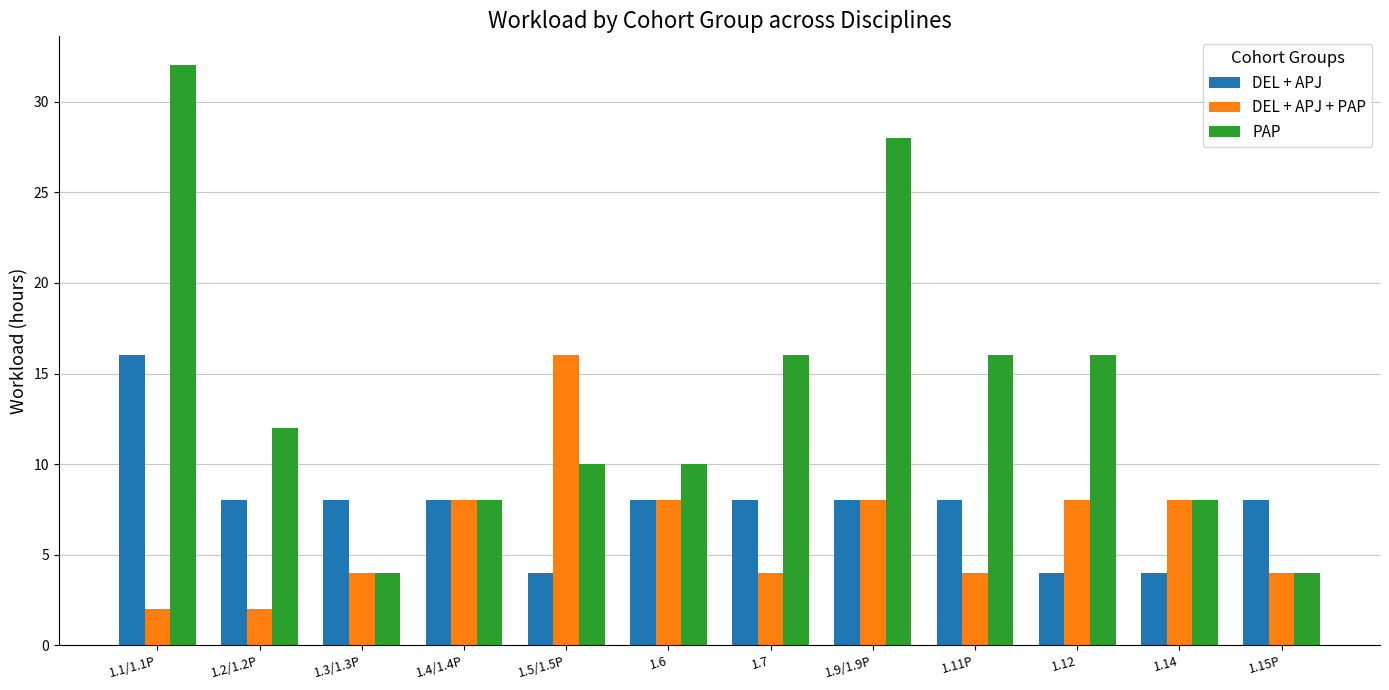

The value of DEL + APJ at 1.9/1.9P is 2. True or false?

False